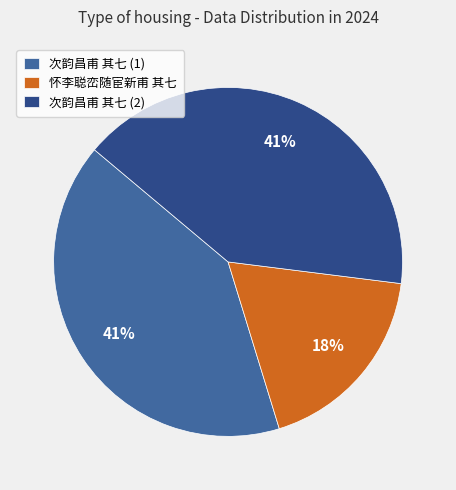

Is the sum of 次韵昌甫 其七 (1) and 怀李聪峦随宦新甫 其七 greater than half?

Yes